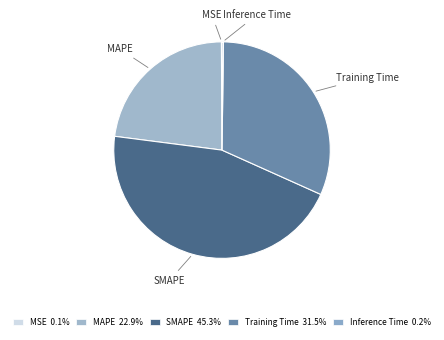

To the nearest percent, what is the average slice percentage?

20%